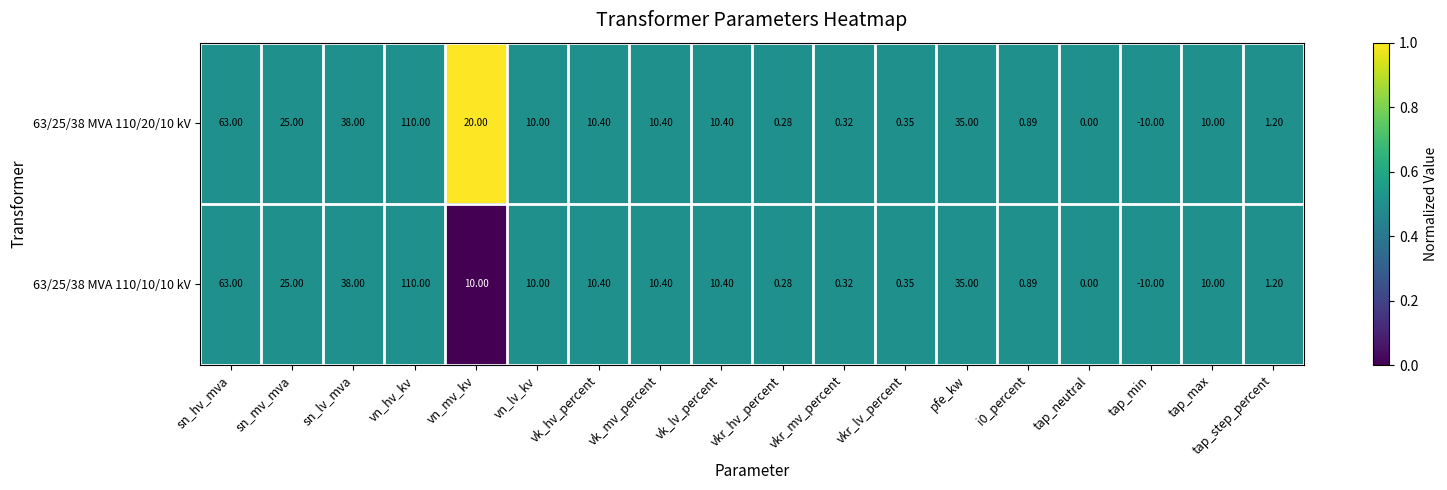

Is the value of 63/25/38 MVA 110/20/10 kV at pfe_kw greater than the value of 63/25/38 MVA 110/10/10 kV at vkr_mv_percent?

Yes